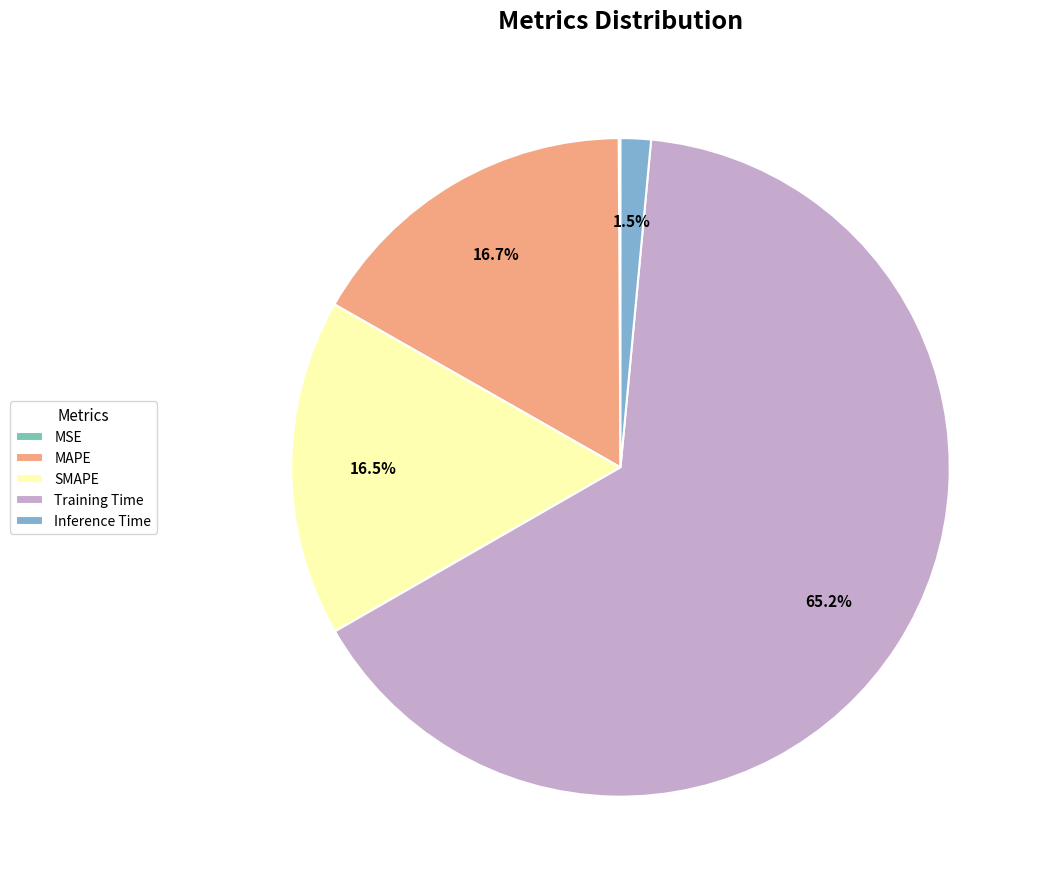

To the nearest percent, what portion does Training Time represent?

65%